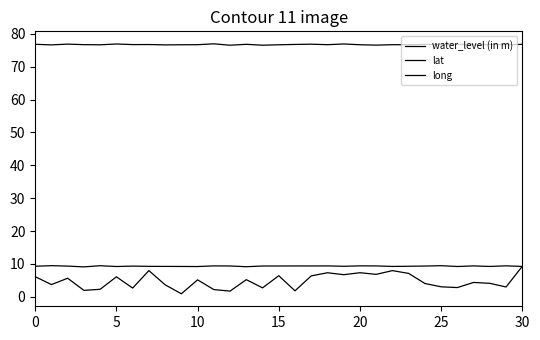

At which label is long closest to 76?

12